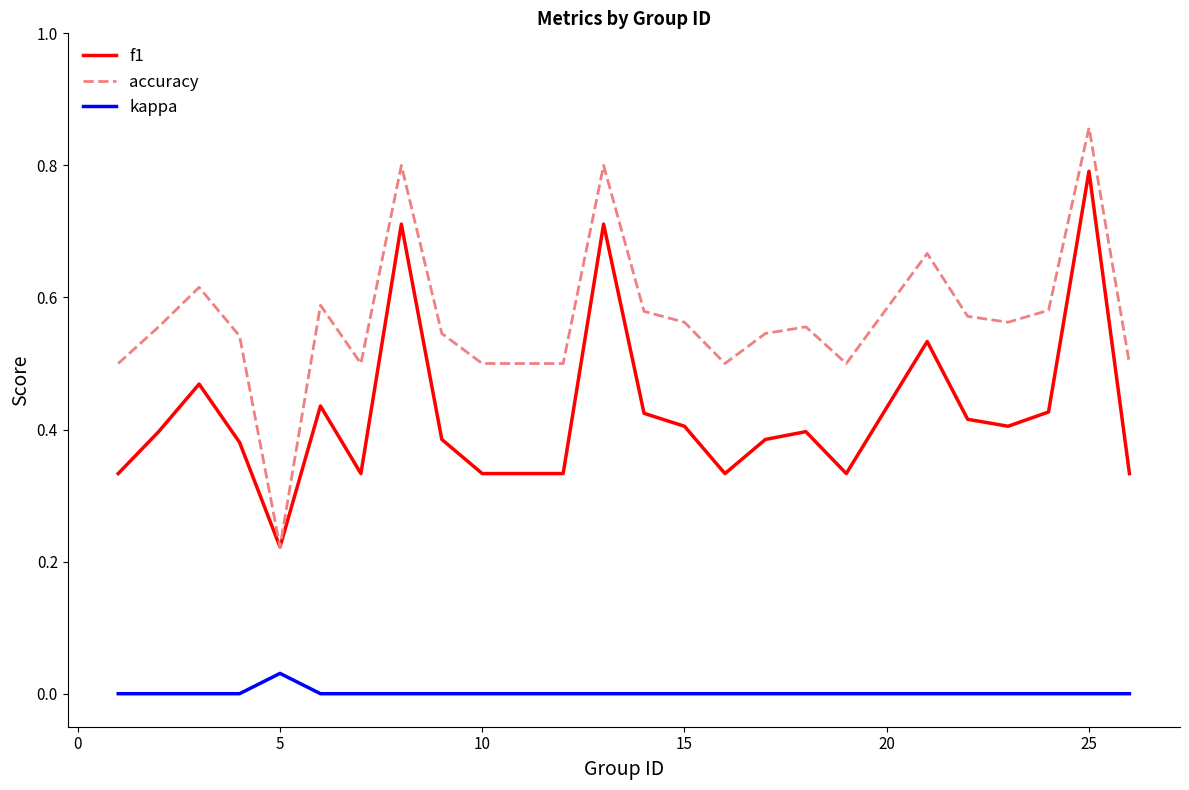

Rank the series by their maximum value, from lowest to highest.

kappa, f1, accuracy